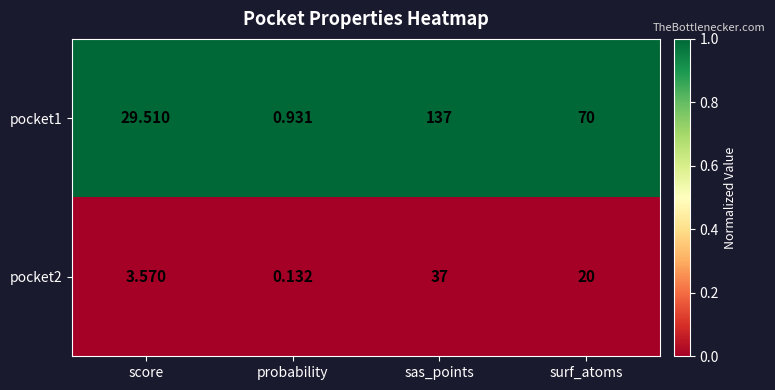

What is the difference between the highest and lowest values at sas_points?

100.0